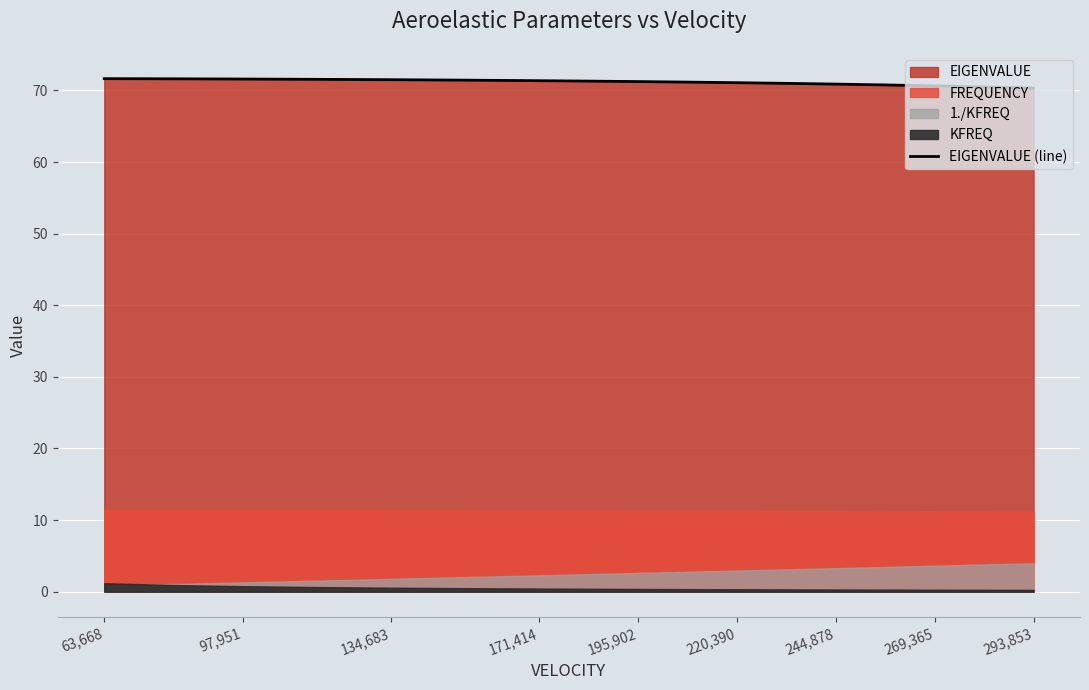

The EIGENVALUE (line) series shows 93.6 at 244,878. True or false?

False